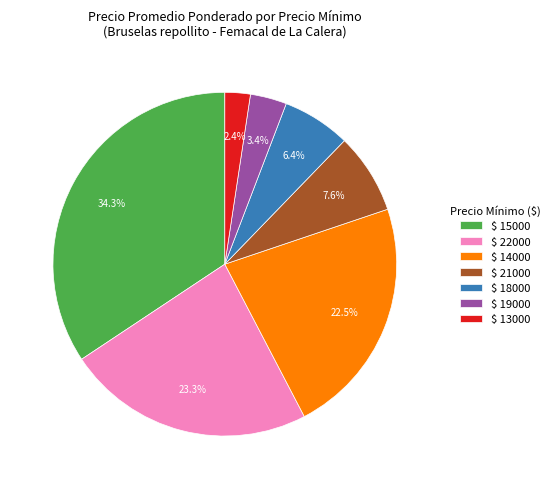

Which category has the biggest portion of the pie?

$ 15000